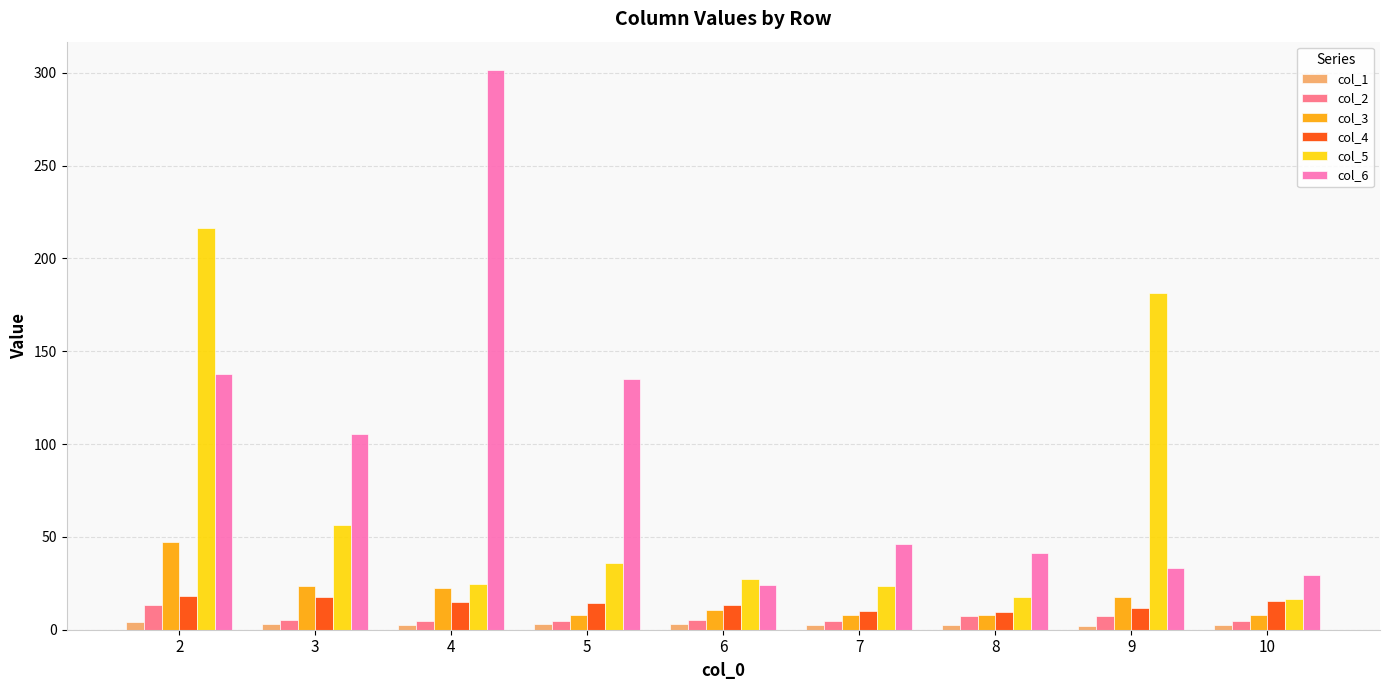

What are all the series names shown in the legend?

col_1, col_2, col_3, col_4, col_5, col_6